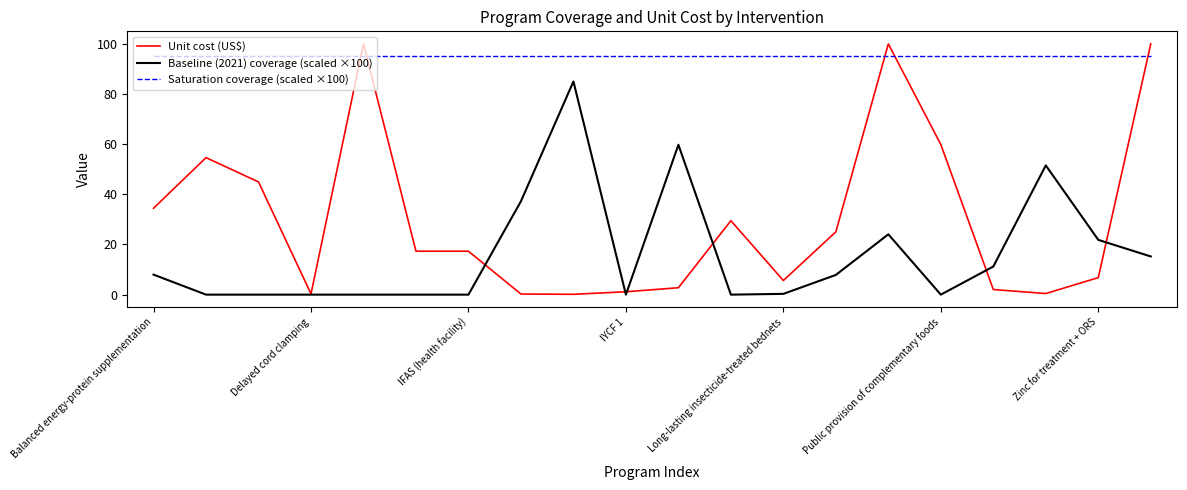

What is the maximum value shown in the chart?

100.0